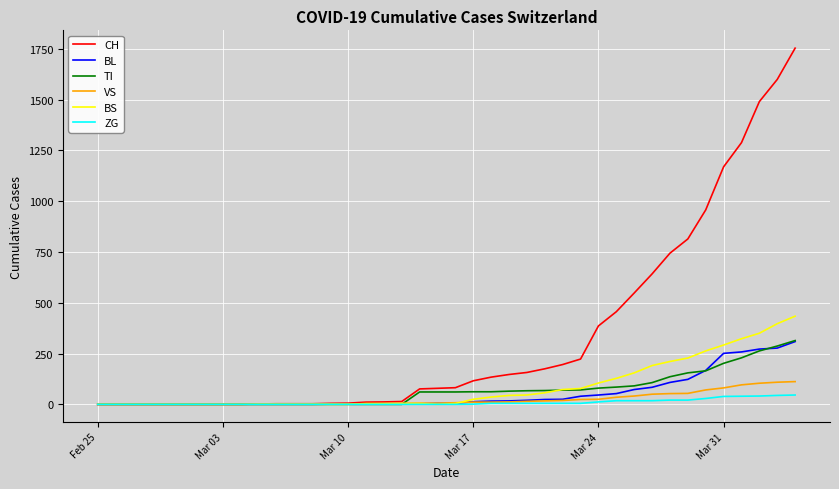

What is the maximum value for VS?

112